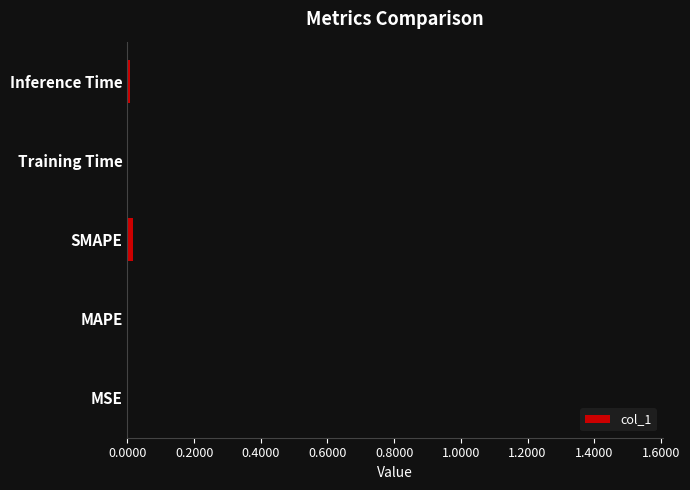

Count the number of data series in this chart.

1